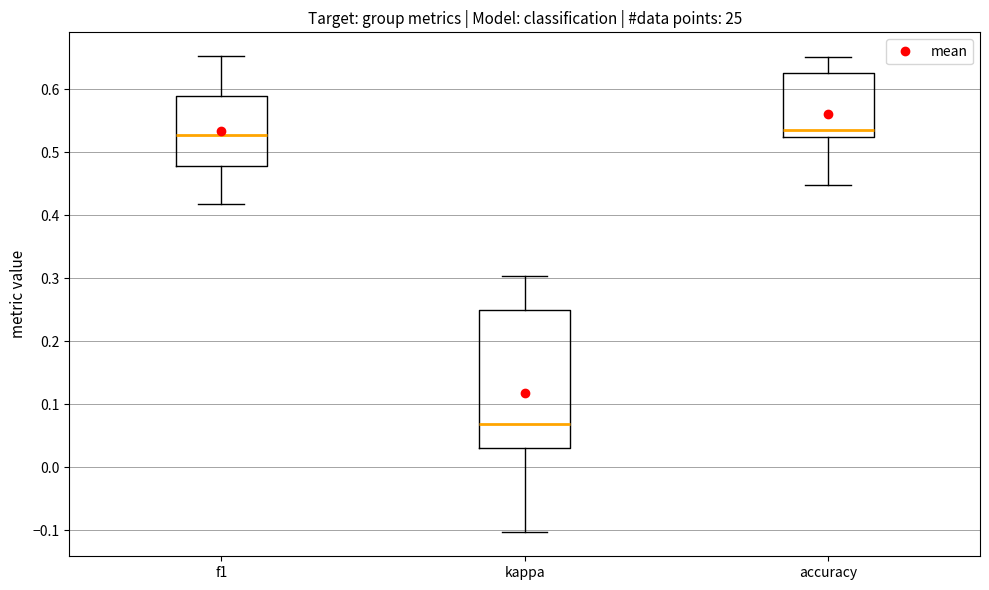

Comparing the boxes themselves (not the whiskers), which one is the tallest?

kappa